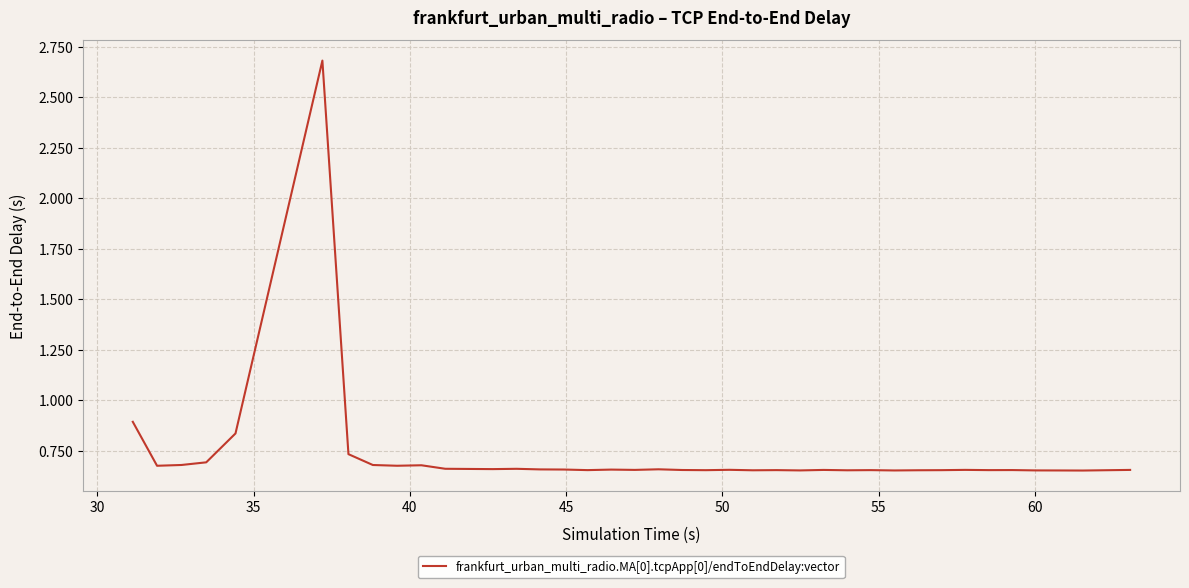

What is the greatest value displayed?

2.7